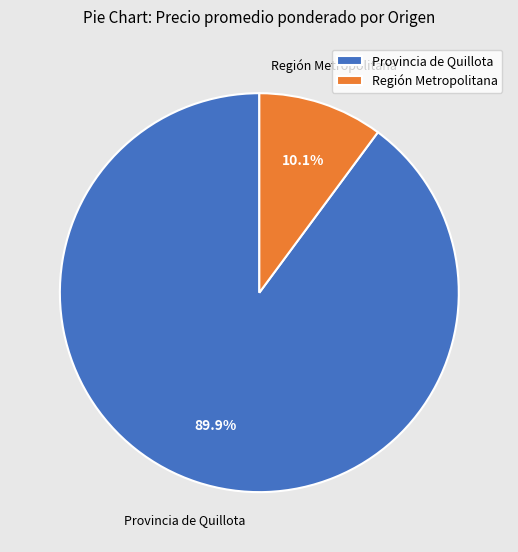

To the nearest percent, what is the average slice percentage?

50%